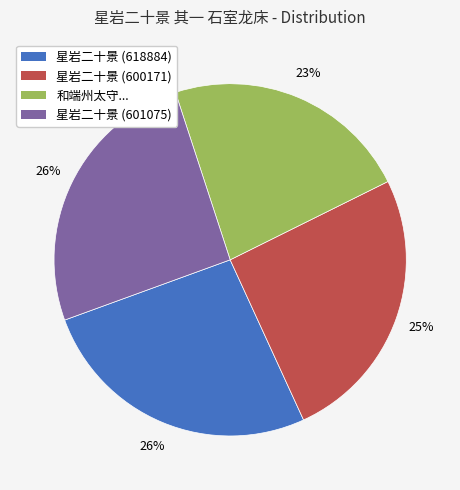

Is there any slice that represents more than half of the pie?

No